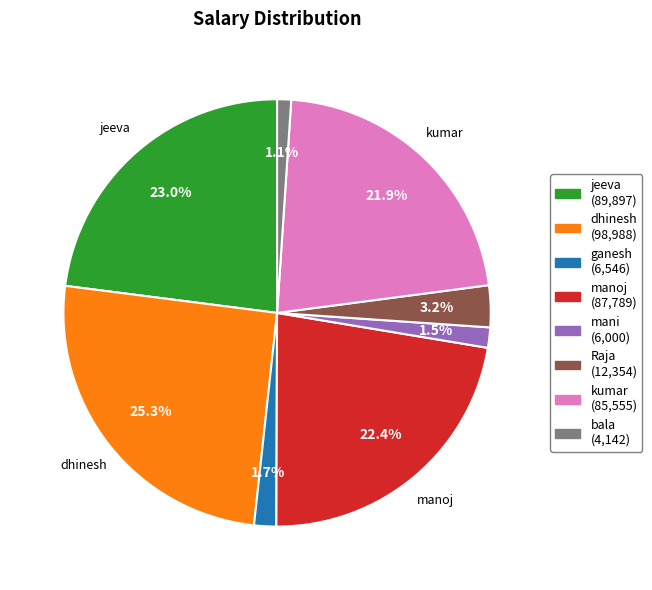

True or false: bala accounts for 1% of the total.

True